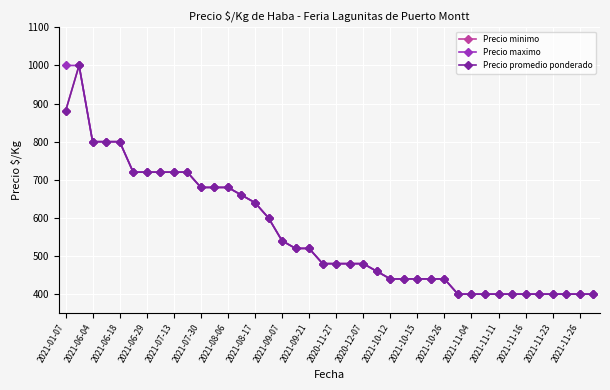

Does the chart have visible grid lines?

Yes